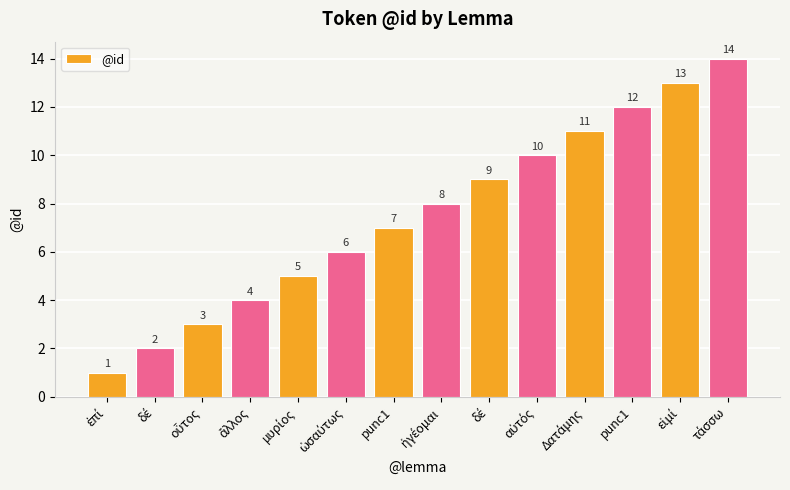

List the labels in order of value, largest first.

τάσσω, εἰμί, punc1, Δατάμης, αὐτός, δέ, ἡγέομαι, punc1, ὡσαύτως, μυρίος, ἄλλος, οὗτος, δέ, ἐπί